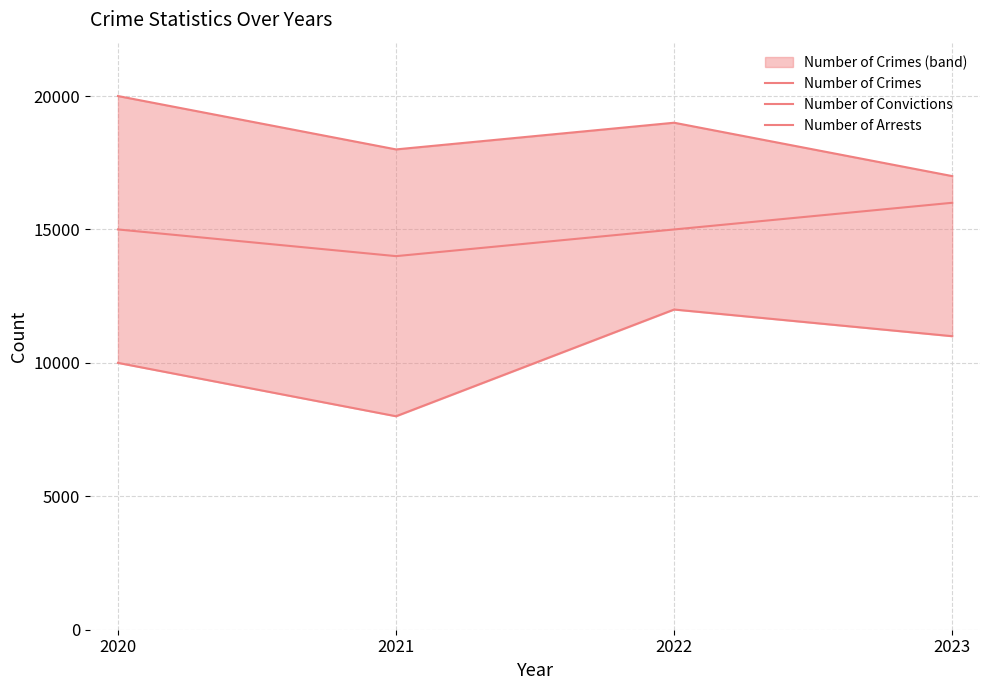

Reading left to right, extract all data points from this chart.

Number of Crimes line: 2020=20000	2021=18000	2022=19000	2023=17000
Number of Convictions: 2020=10000	2021=8000	2022=12000	2023=11000
Number of Arrests: 2020=15000	2021=14000	2022=15000	2023=16000